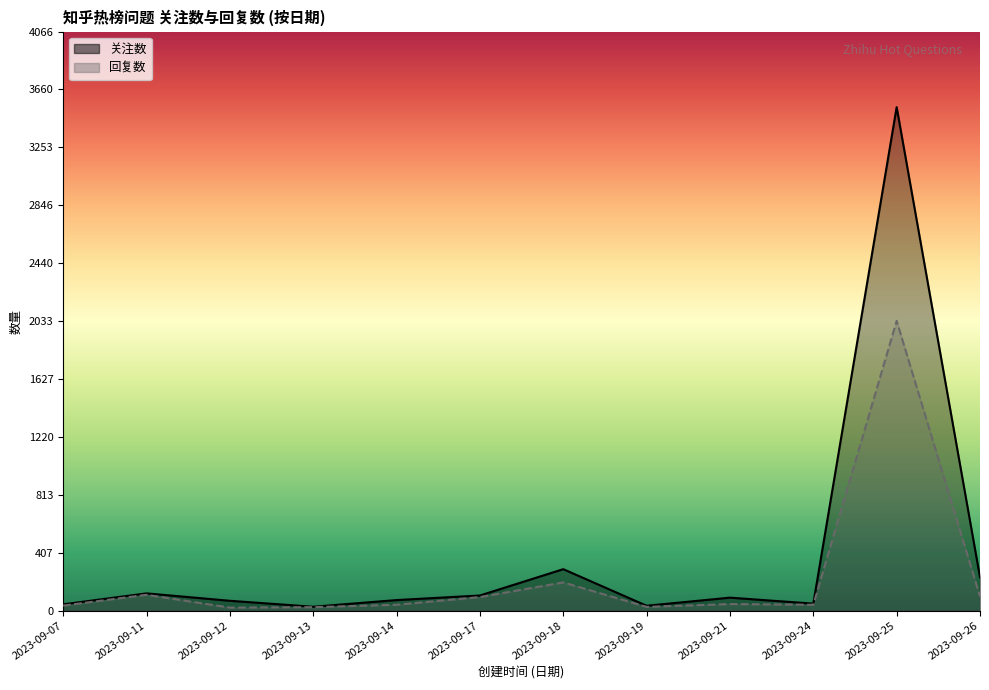

What is the value of the 回复数 point at the 3rd from the left?

21